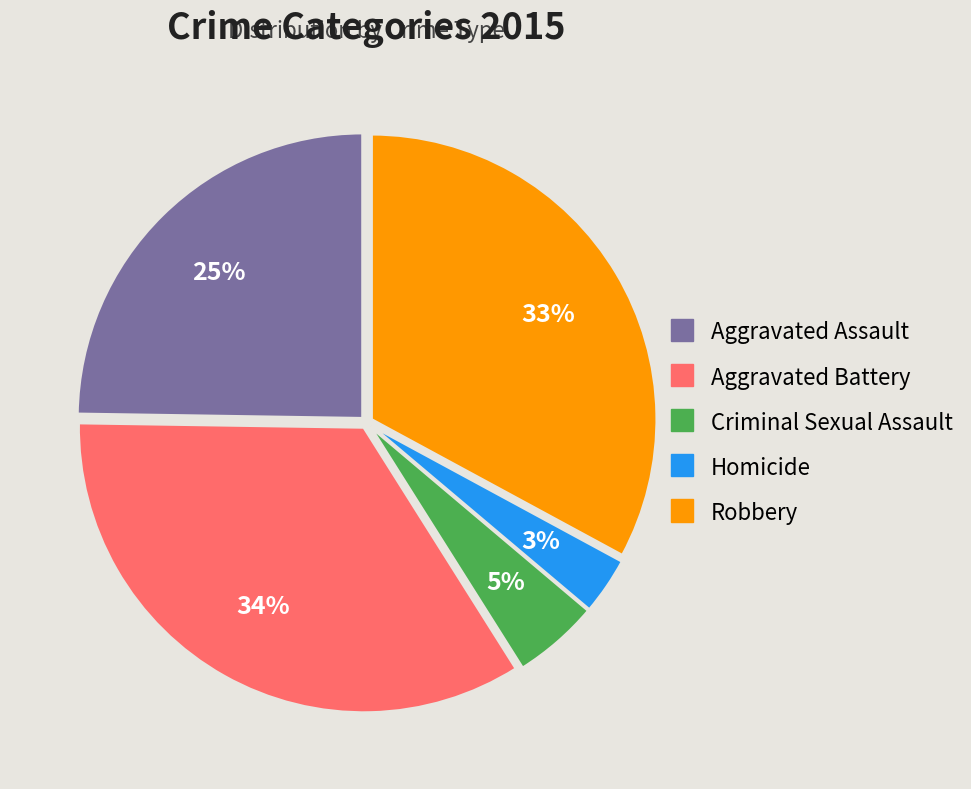

Rank the categories by value from highest to lowest.

Aggravated Battery, Robbery, Aggravated Assault, Criminal Sexual Assault, Homicide